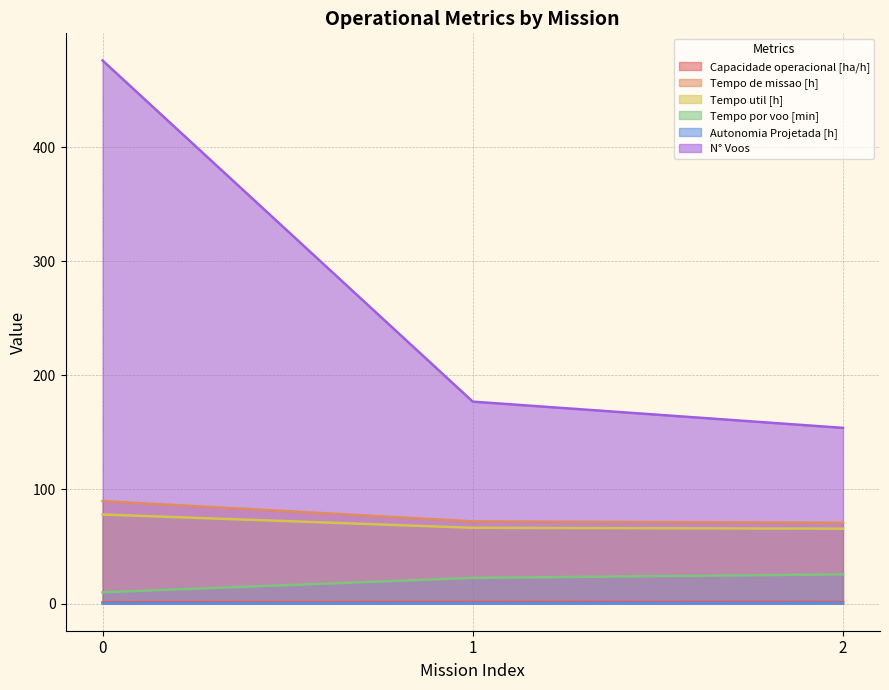

At how many categories does at least one series exceed 168?

2